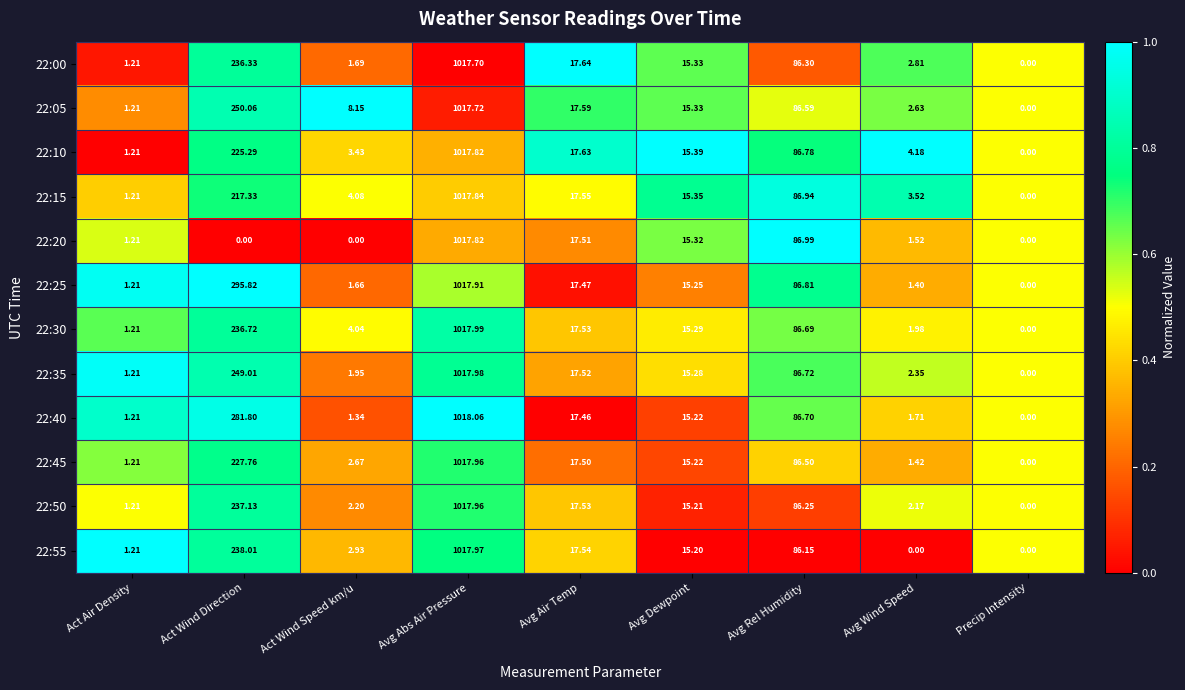

At which category is the sum across all series the highest?

Avg Abs Air Pressure